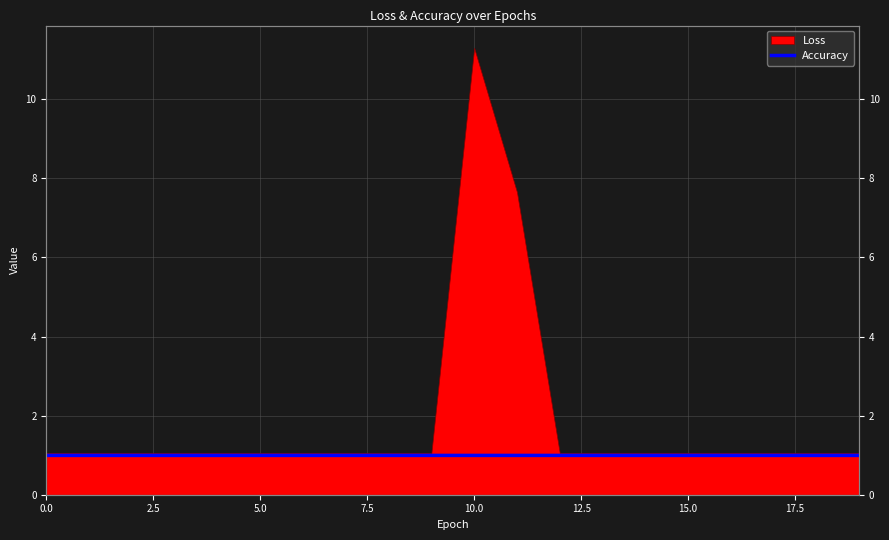

What is the smallest value displayed?

1.0